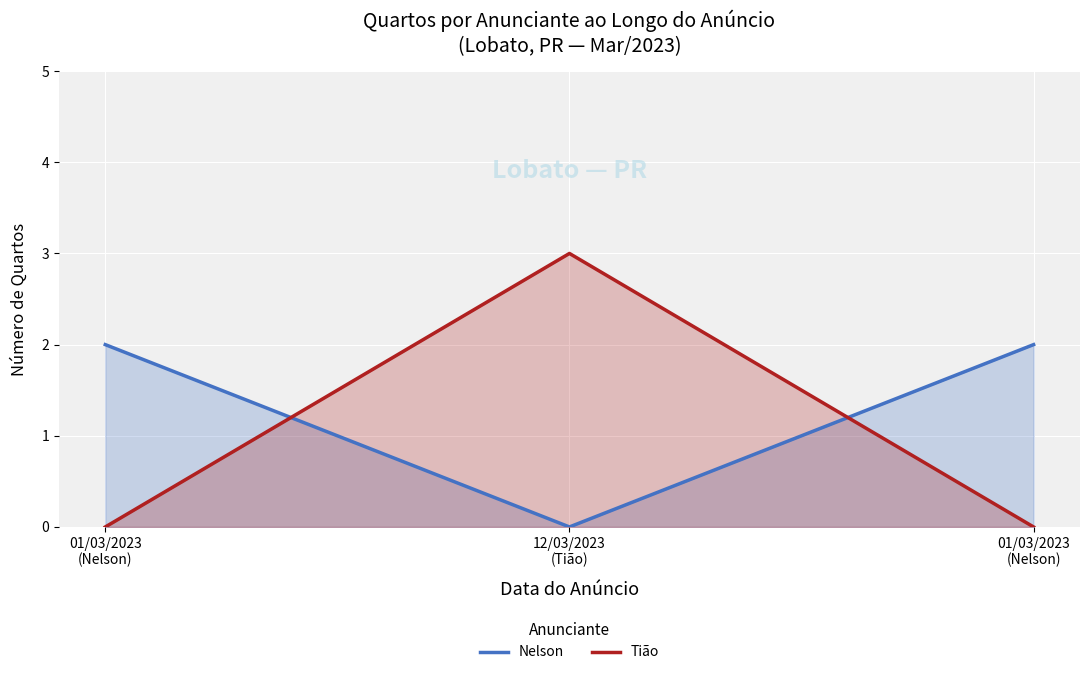

List the labels in order of Tião value, smallest first.

01/03/2023
(Nelson), 01/03/2023
(Nelson), 12/03/2023
(Tião)